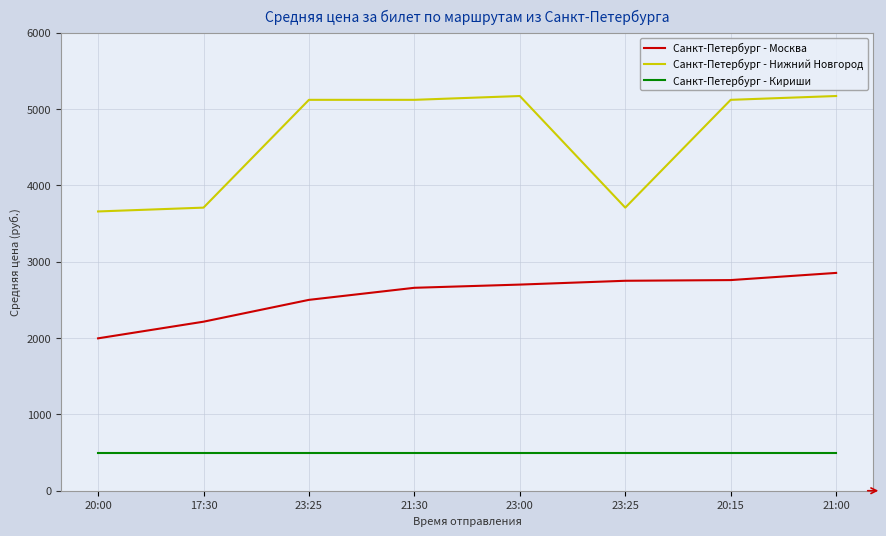

Reading left to right, what are all the values shown in this chart?

Санкт-Петербург - Москва: 1996	2214	2500	2658	2700	2750	2759	2853
Санкт-Петербург - Нижний Новгород: 3658	3708	5120	5120	5170	3708	5120	5170
Санкт-Петербург - Кириши: 500	500	500	500	500	500	500	500